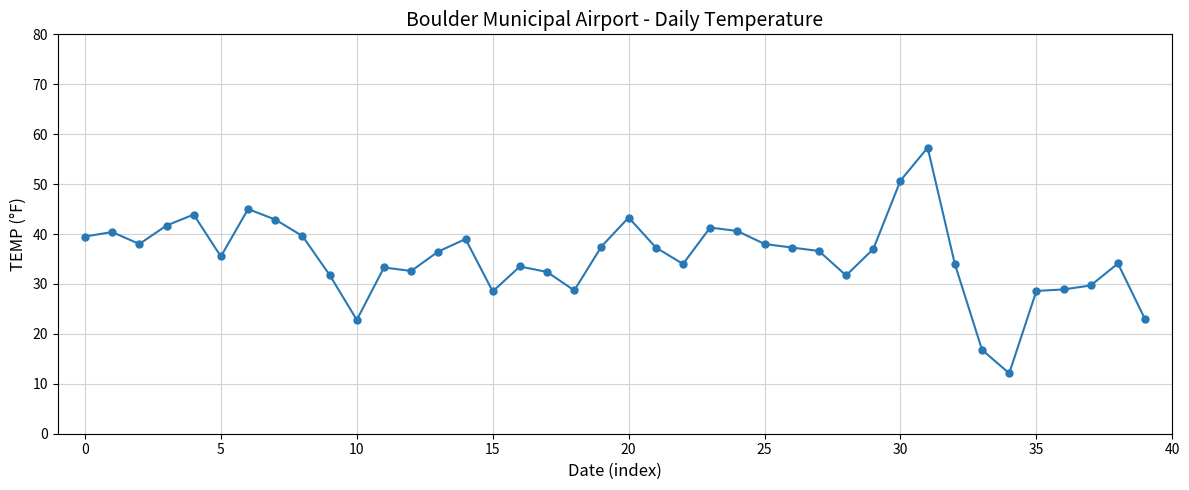

True or false: the data has more than 2 interior local peaks.

True